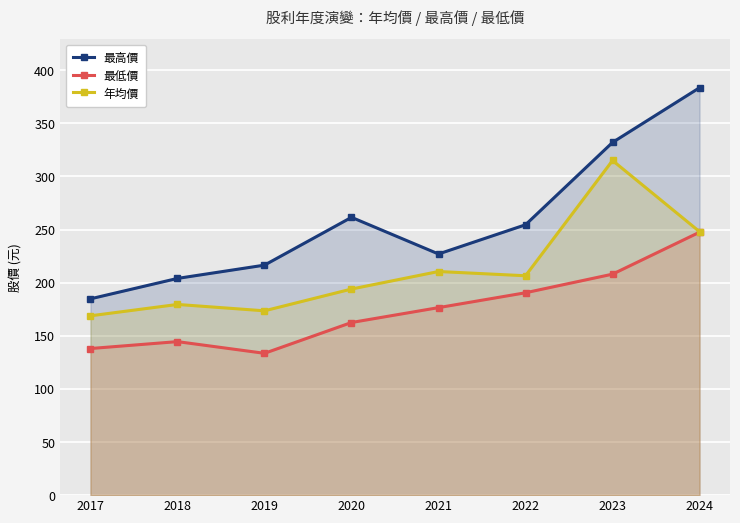

Where is the first local maximum for 最高價?

2020